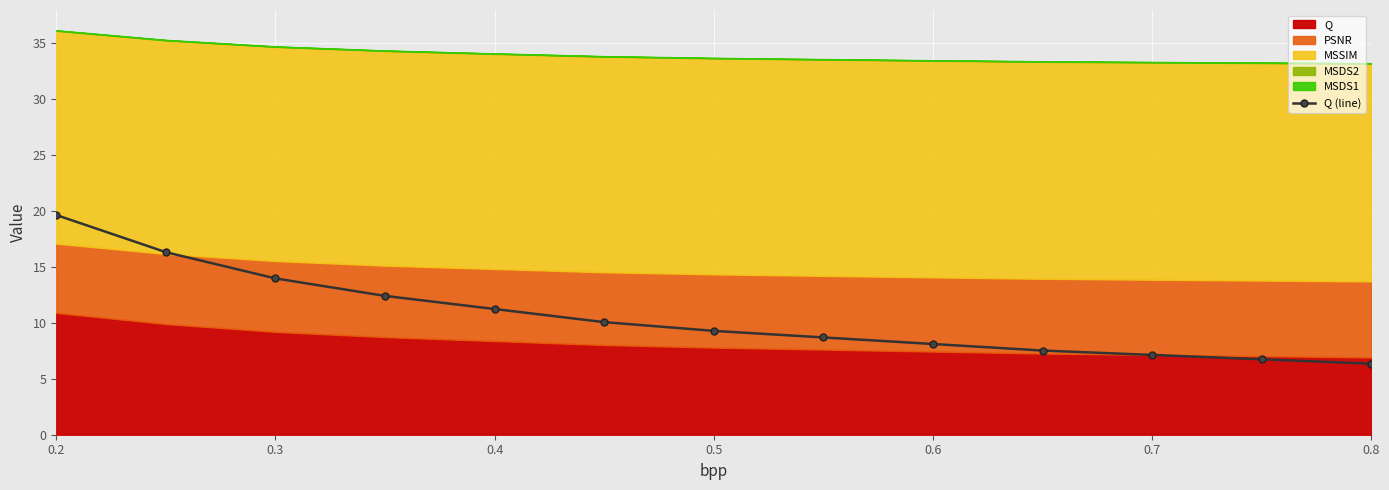

What is the greatest value displayed?

19.6